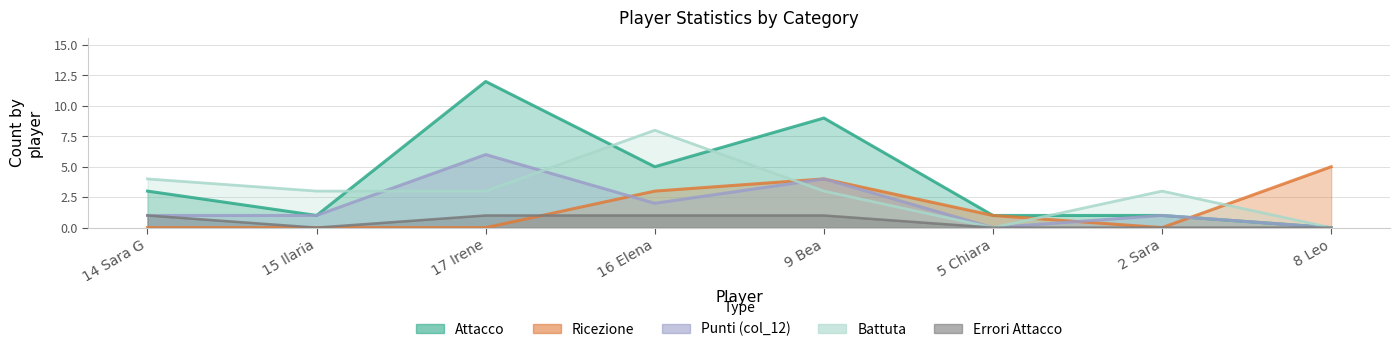

Does the chart display data point markers on the line(s)?

No